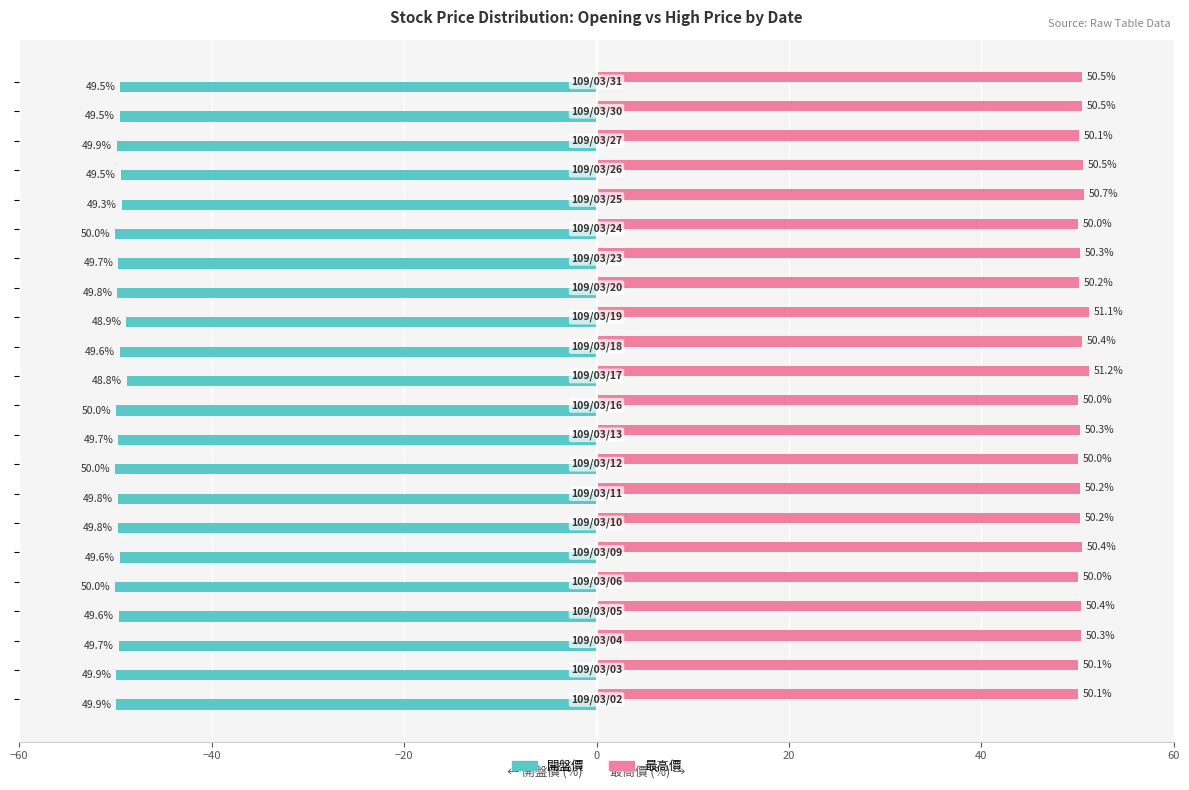

List the series in order of their peak value, highest first.

最高價, 開盤價